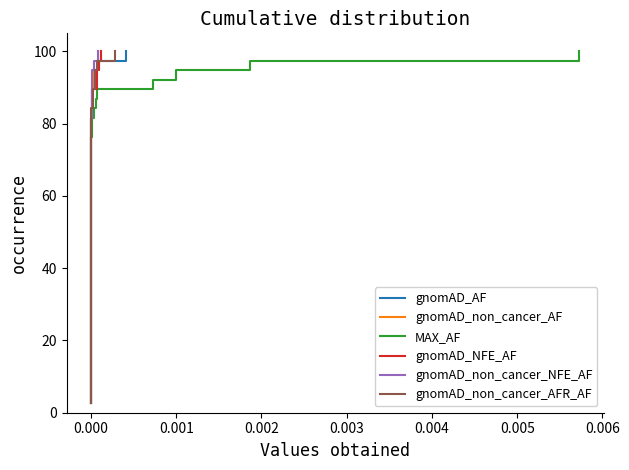

What is the average value of the gnomAD_NFE_AF series?

51.3